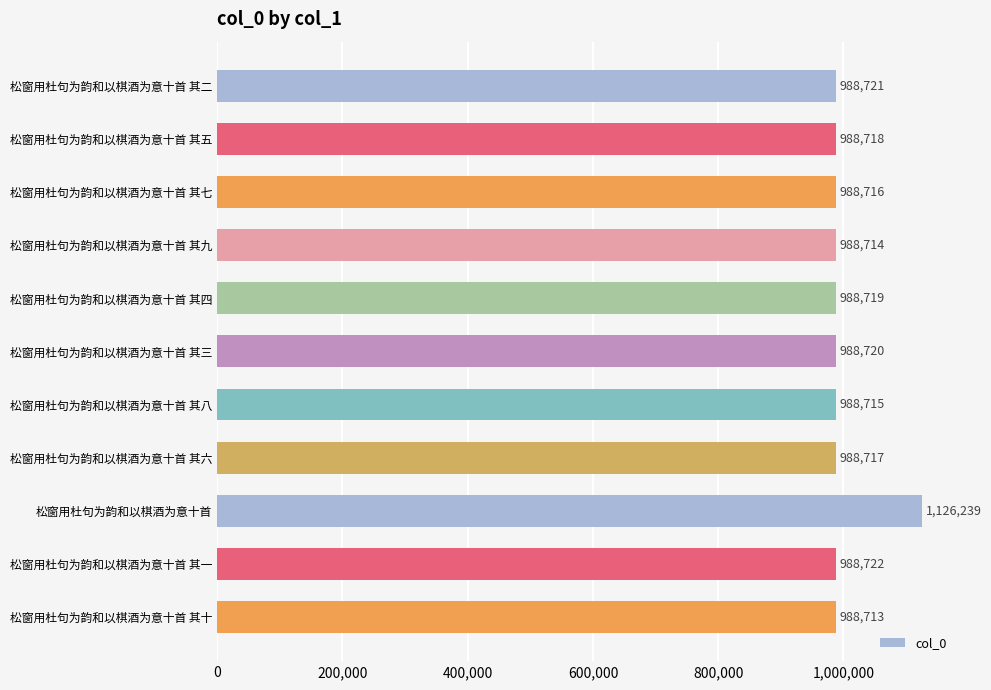

What is the minimum value shown in the chart?

988713